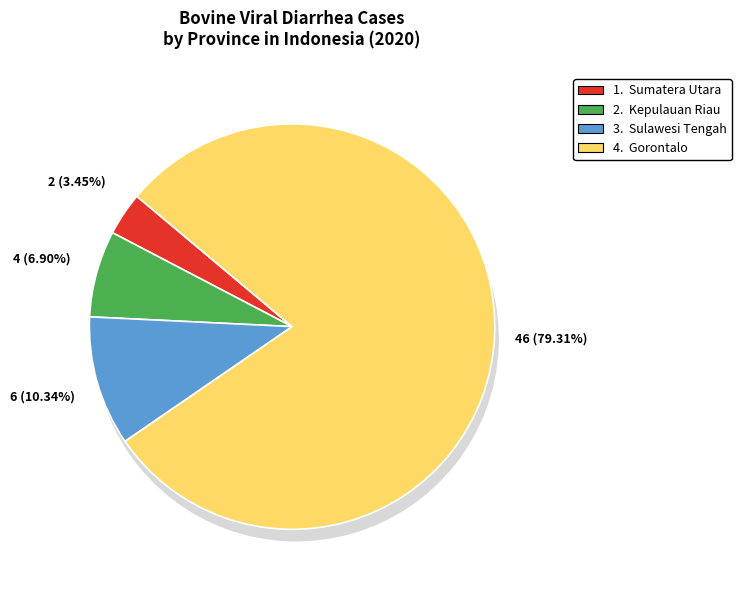

Do Sulawesi Tengah and Gorontalo together represent more than half of the pie?

Yes